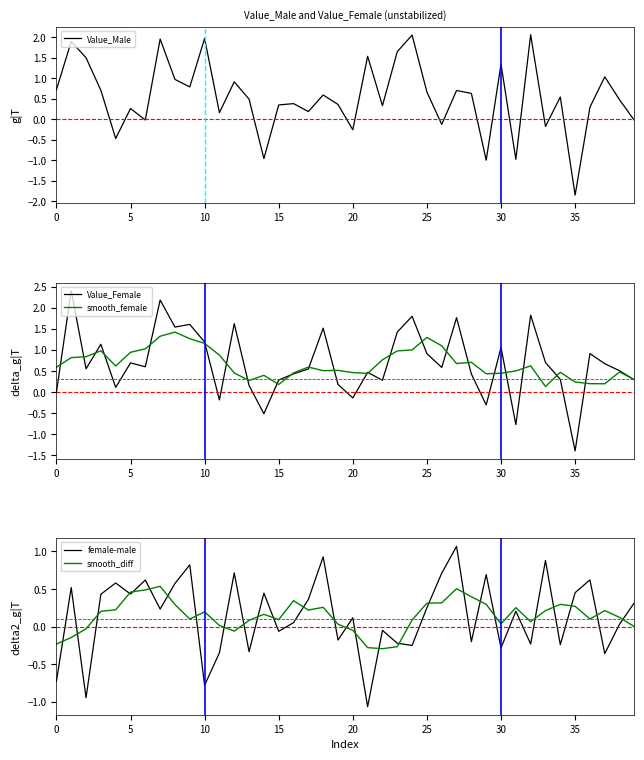

Between 14 and 32, which series saw the biggest shift?

Value_Male